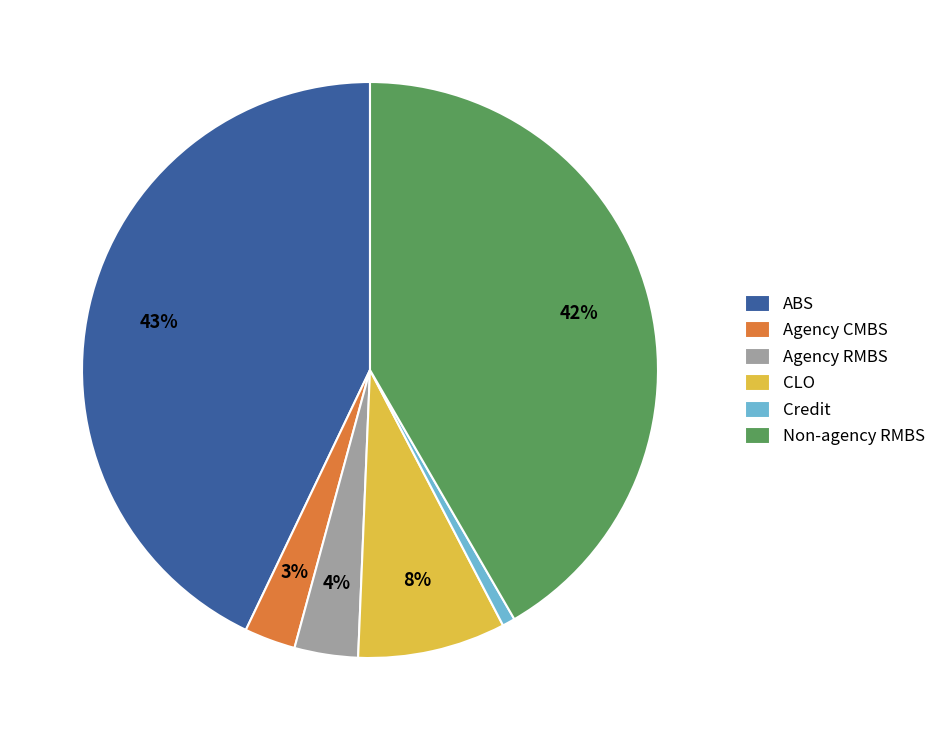

Is it true that Credit is 10% of the pie?

False